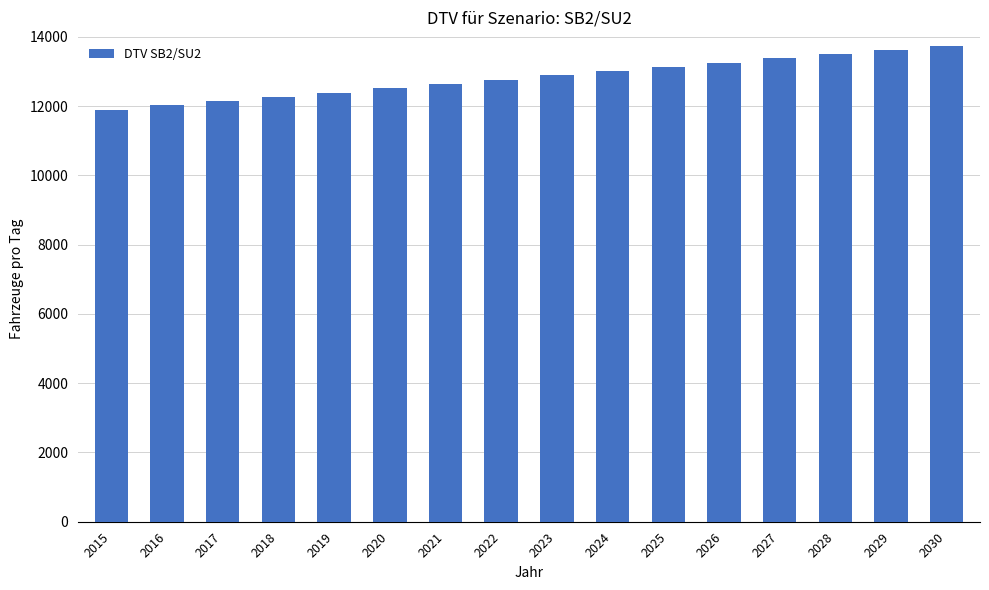

What is the value of the 9th bar from the left?

12886.9